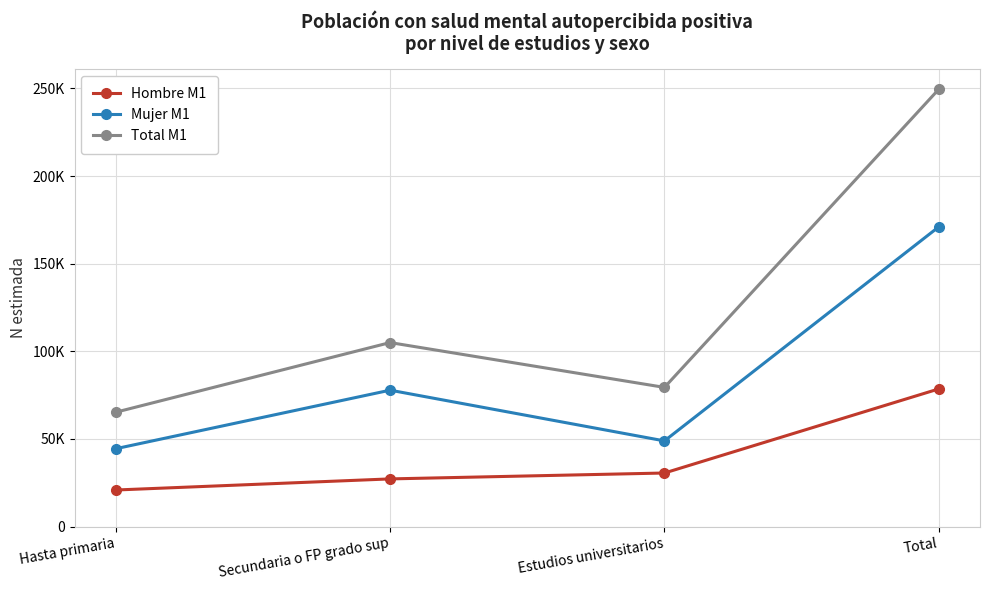

Reading left to right, extract all data points from this chart.

Hombre M1: Hasta primaria=20830	Secundaria o FP grado sup=27168	Estudios universitarios=30532	Total=78530
Mujer M1: Hasta primaria=44390	Secundaria o FP grado sup=77804	Estudios universitarios=48857	Total=171050
Total M1: Hasta primaria=65219	Secundaria o FP grado sup=104971	Estudios universitarios=79390	Total=249580